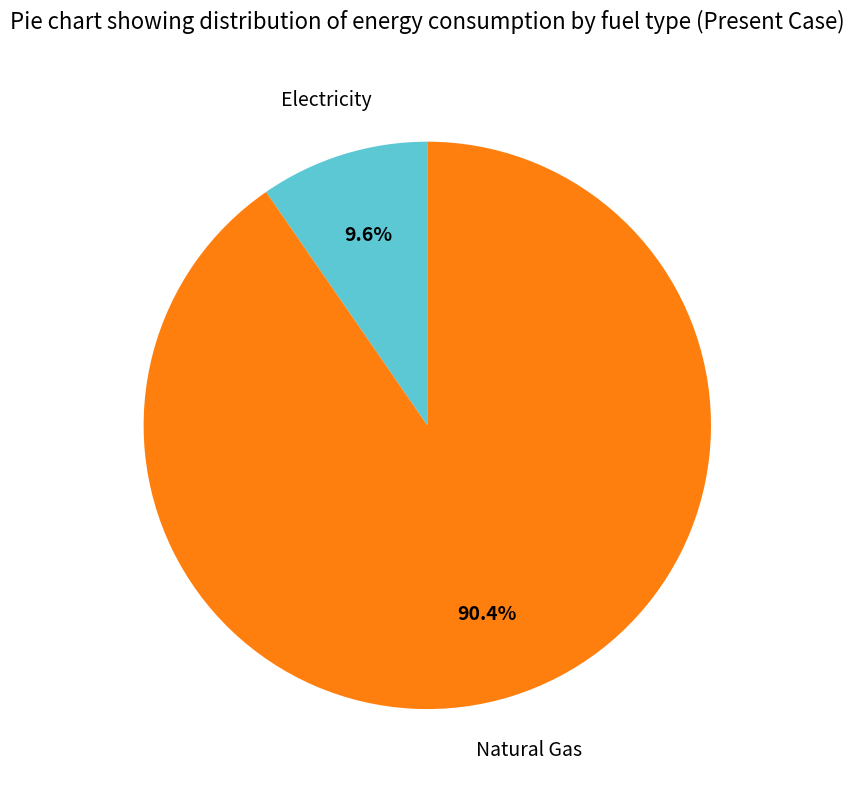

Does any single category account for the majority?

Yes